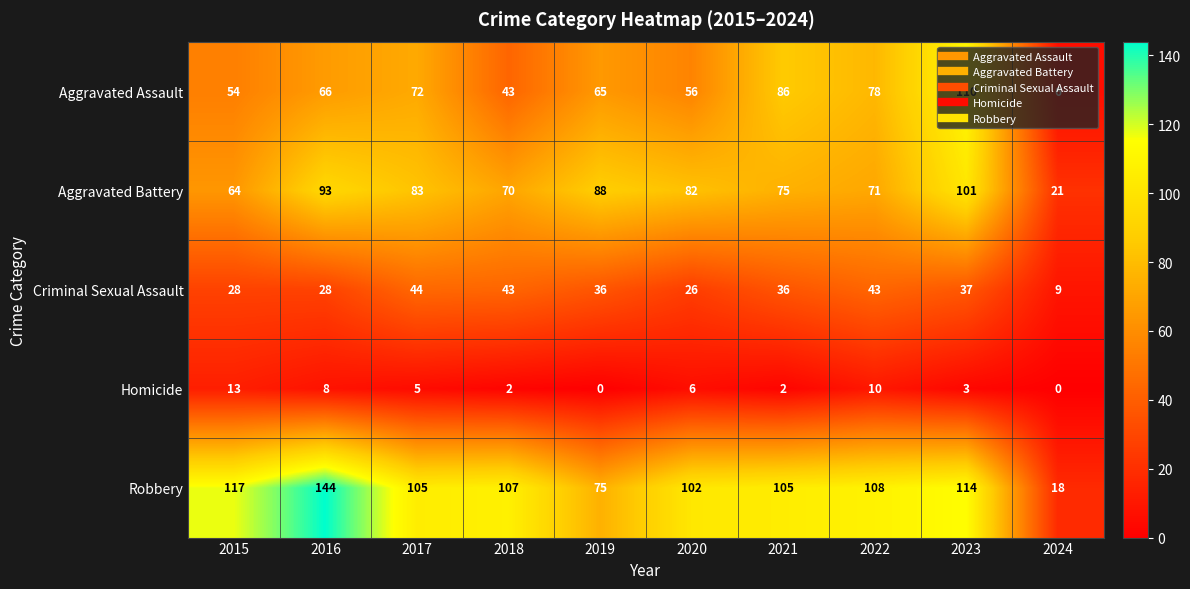

The Robbery series shows 49 at 2022. True or false?

False